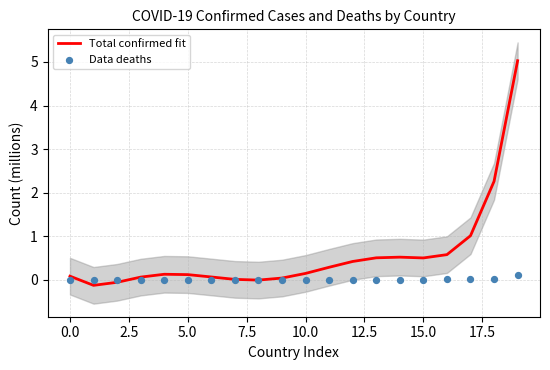

Which series has the largest total across all categories?

Total confirmed fit